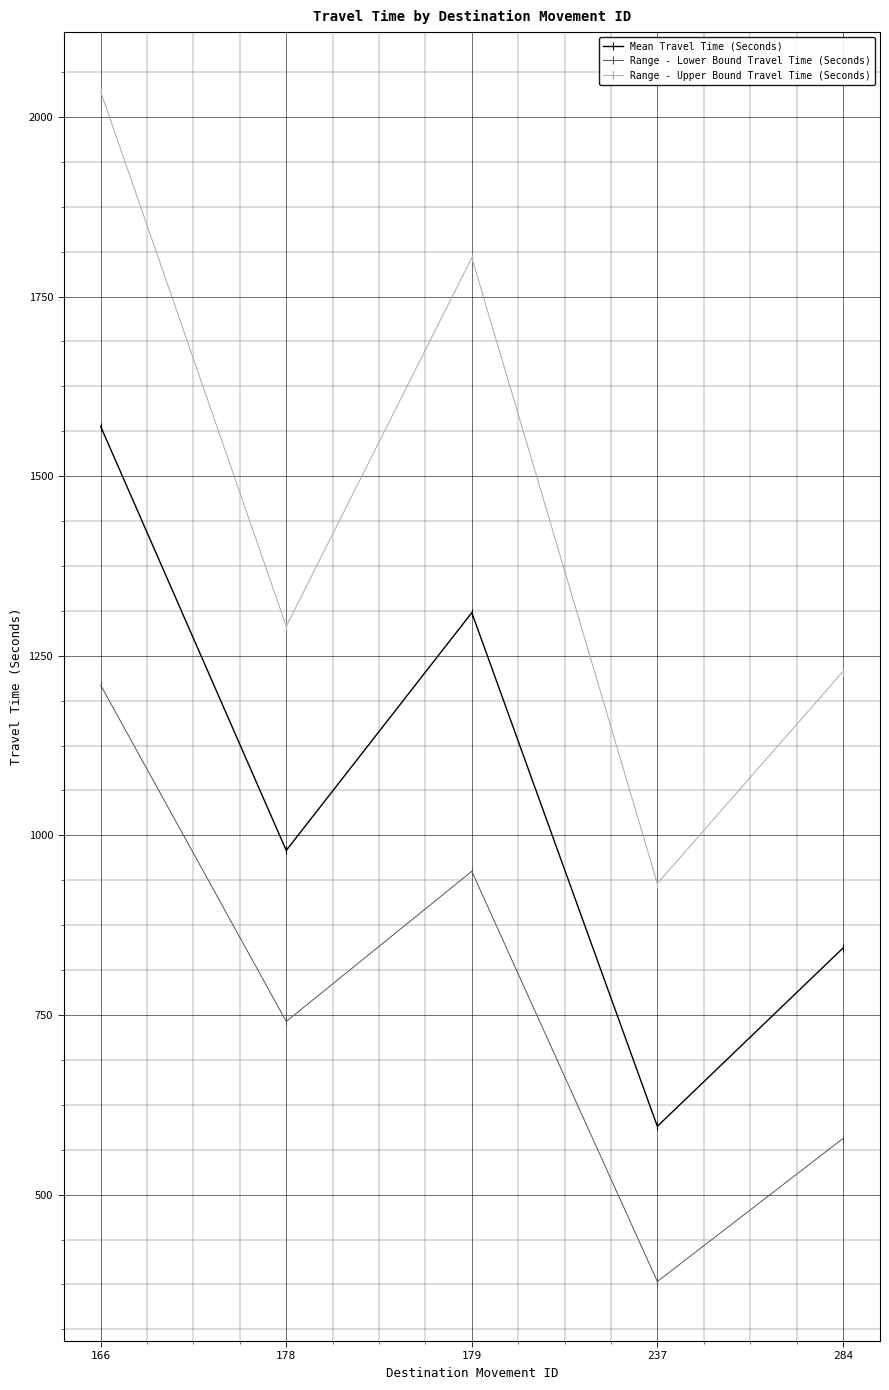

True or false: Mean Travel Time (Seconds) and Range - Lower Bound Travel Time (Seconds) cross at least once.

False